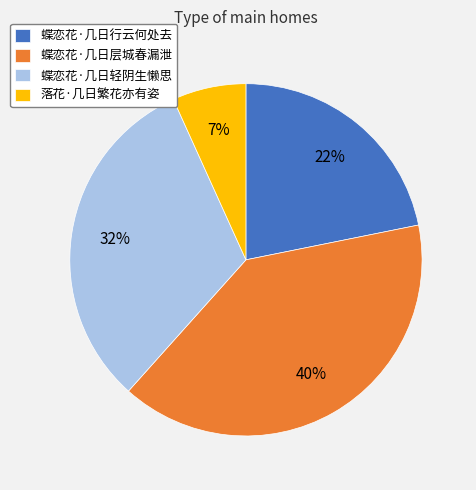

To the nearest percent, what is the difference between the 蝶恋花·几日层城春漏泄 and 蝶恋花·几日行云何处去 slice percentages?

18%